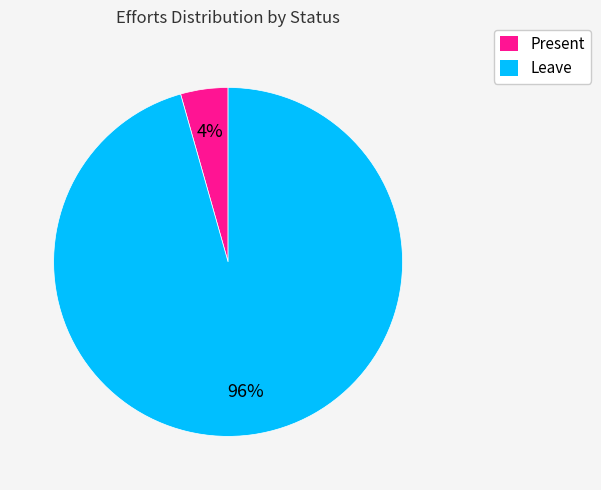

How many segments does this pie chart have?

2